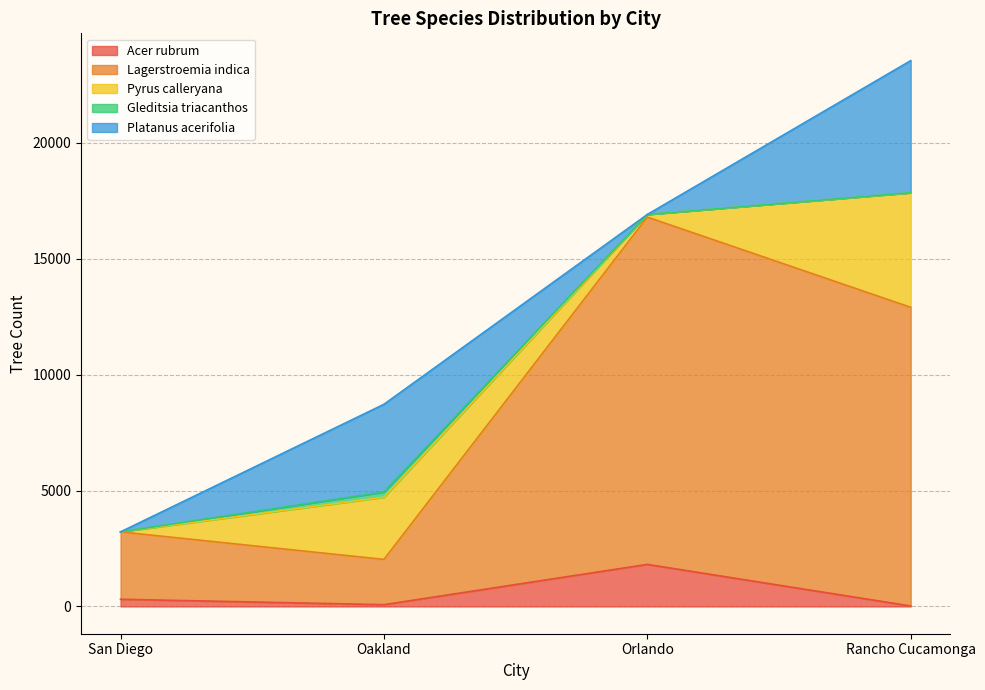

True or false: Platanus acerifolia and Pyrus calleryana cross at least once.

True